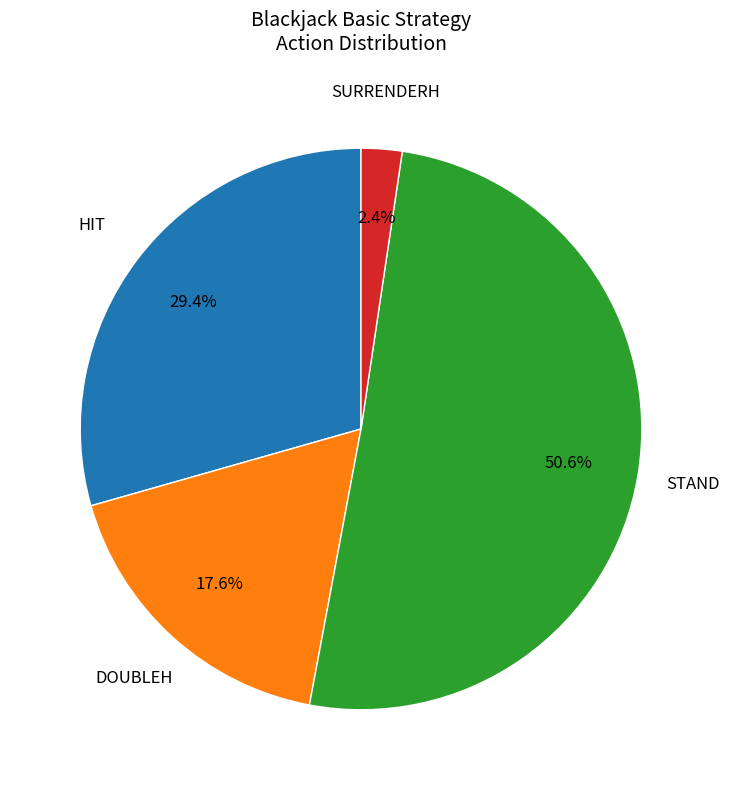

How many slices are in this pie chart?

4